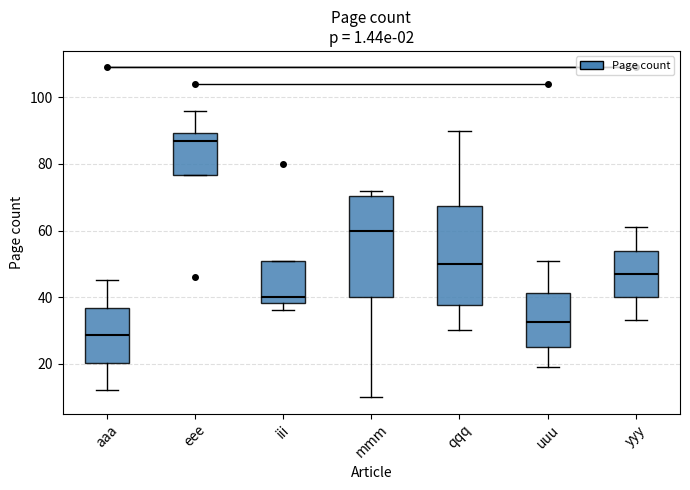

Reading left to right, read every box against the y-axis: the position of its median line, the range the box covers, and the ends of its whiskers. The values are not printed on the chart, so give them approximately, as read against the axis.

aaa: median 28, box 20 to 36, whiskers 12 to 46
eee: median 88, box 76 to 90, whiskers 76 to 96
iii: median 40, box 38 to 50, whiskers 36 to 50
mmm: median 60, box 40 to 70, whiskers 10 to 72
qqq: median 50, box 38 to 68, whiskers 30 to 90
uuu: median 32, box 26 to 42, whiskers 20 to 52
yyy: median 48, box 40 to 54, whiskers 34 to 62